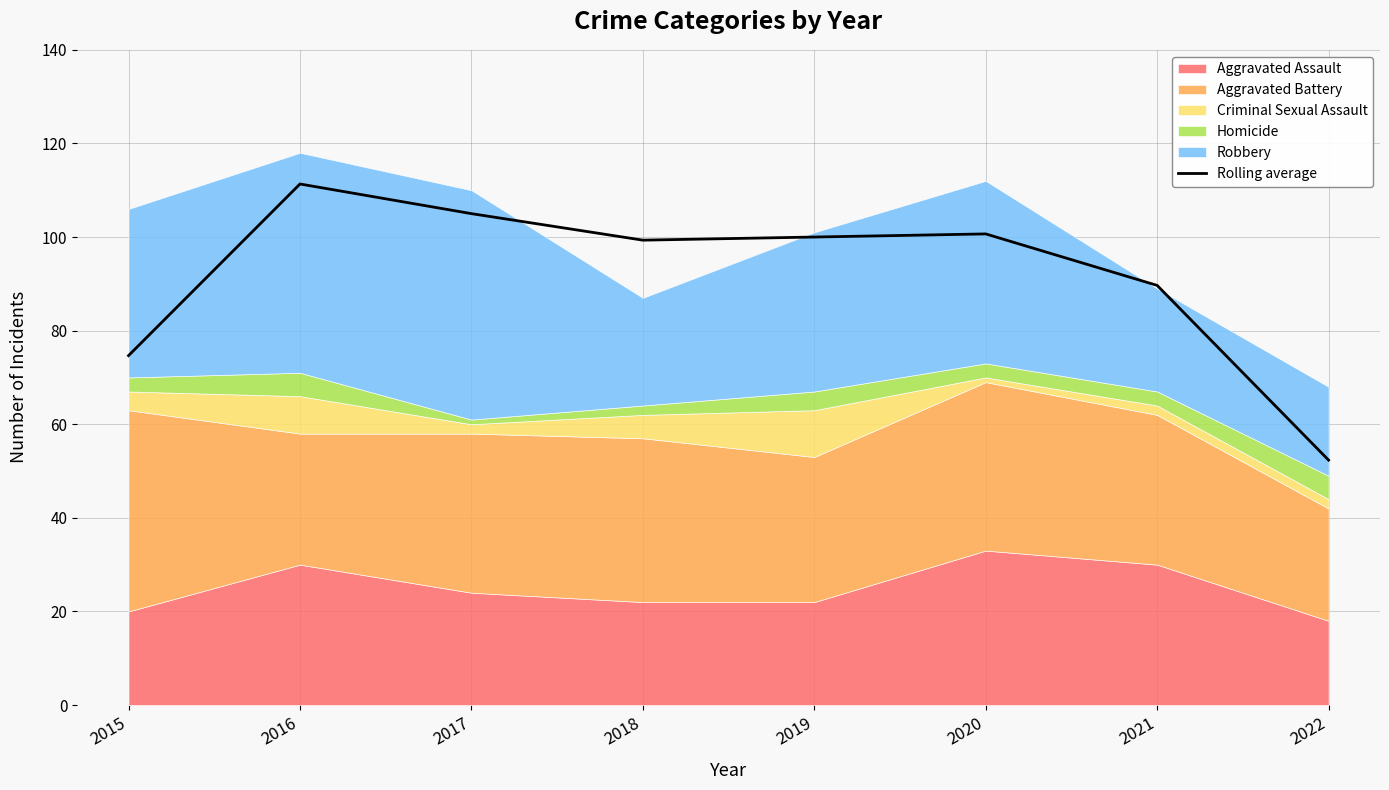

Which label corresponds to the largest value in the chart?

2016